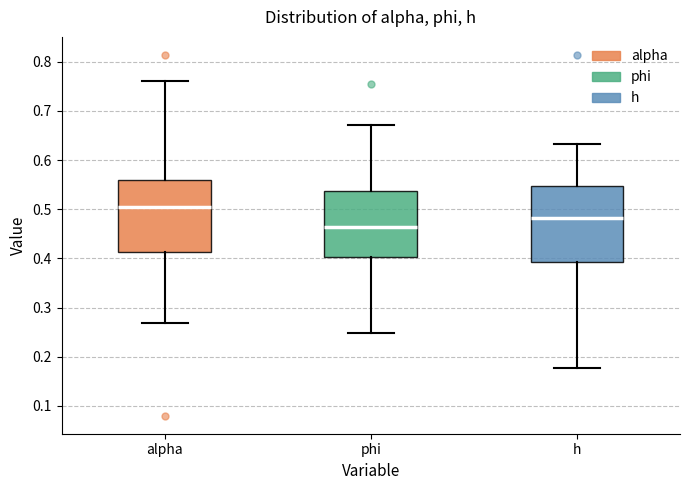

Reading left to right, read every box against the y-axis: the position of its median line, the range the box covers, and the ends of its whiskers. The values are not printed on the chart, so give them approximately, as read against the axis.

alpha: median 0.50, box 0.41 to 0.56, whiskers 0.27 to 0.76
phi: median 0.46, box 0.40 to 0.54, whiskers 0.25 to 0.67
h: median 0.48, box 0.39 to 0.55, whiskers 0.18 to 0.63